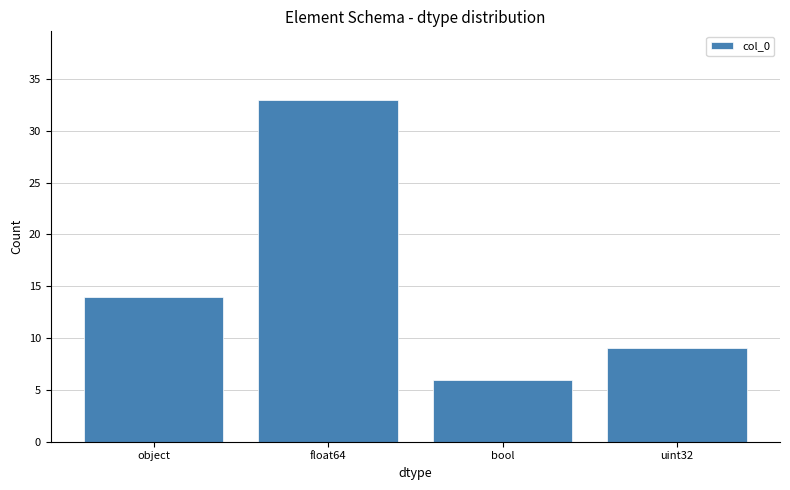

Approximately how many times larger is the value at uint32 compared to object?

0.6